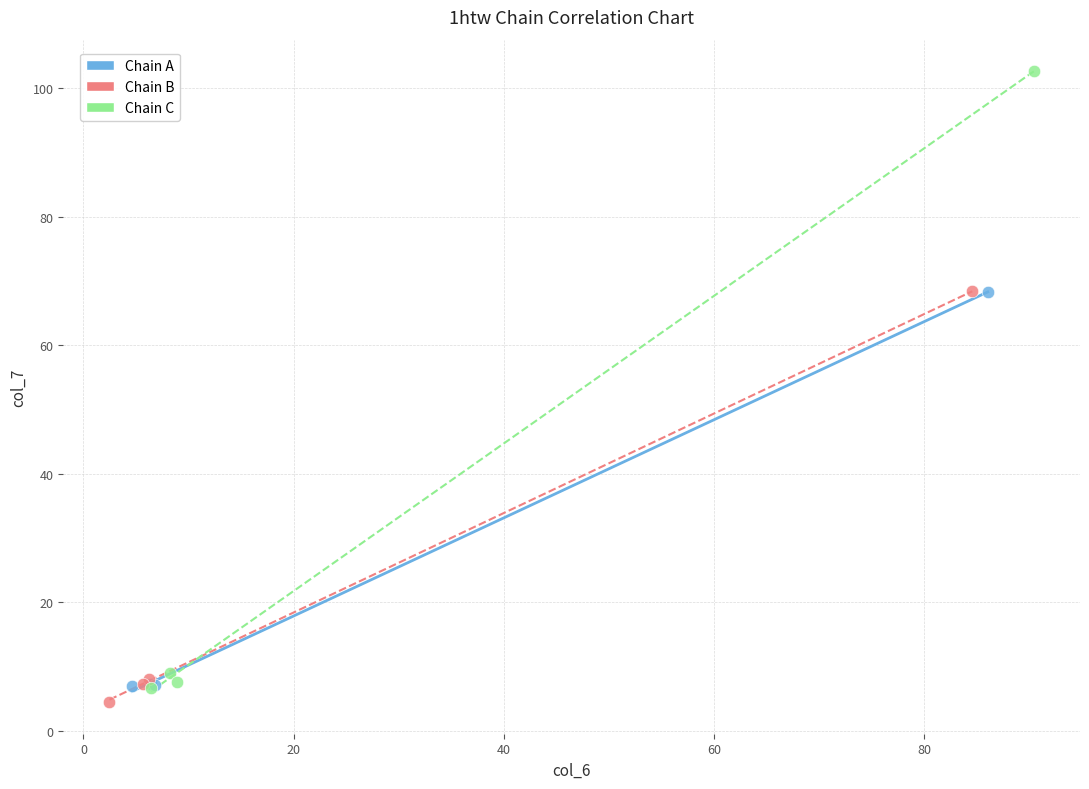

Which series has the widest spread of Y values?

Chain C